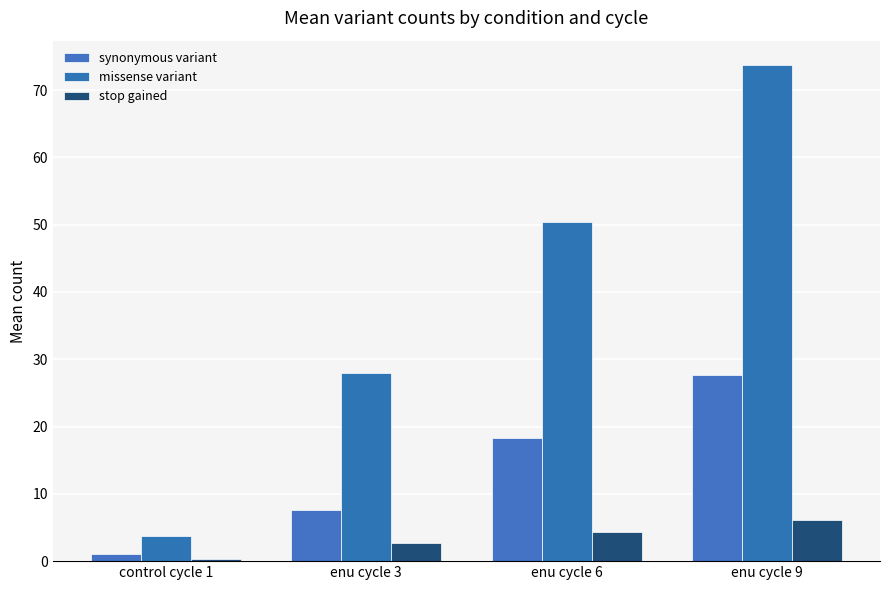

What is the difference between the highest and lowest values at enu cycle 3?

25.3